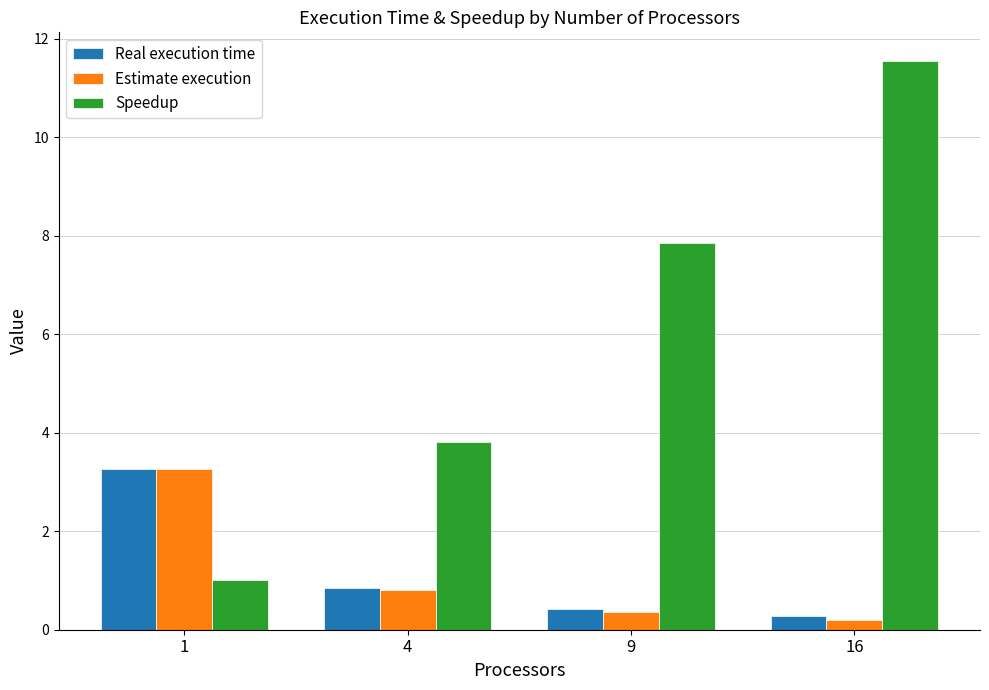

What is the difference between the Estimate execution values at 1 and 16?

3.1